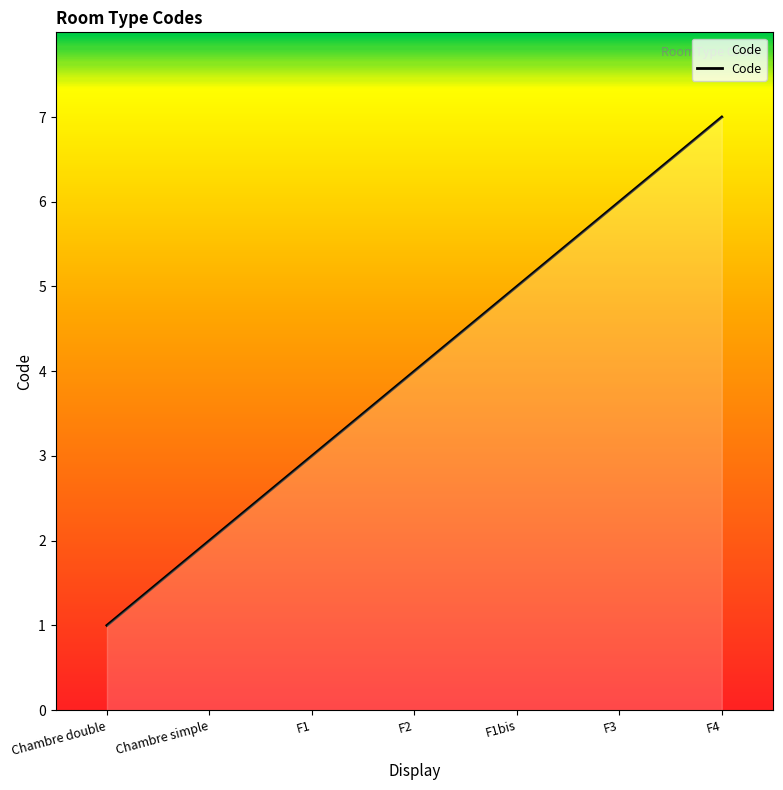

Does the chart have visible grid lines?

No